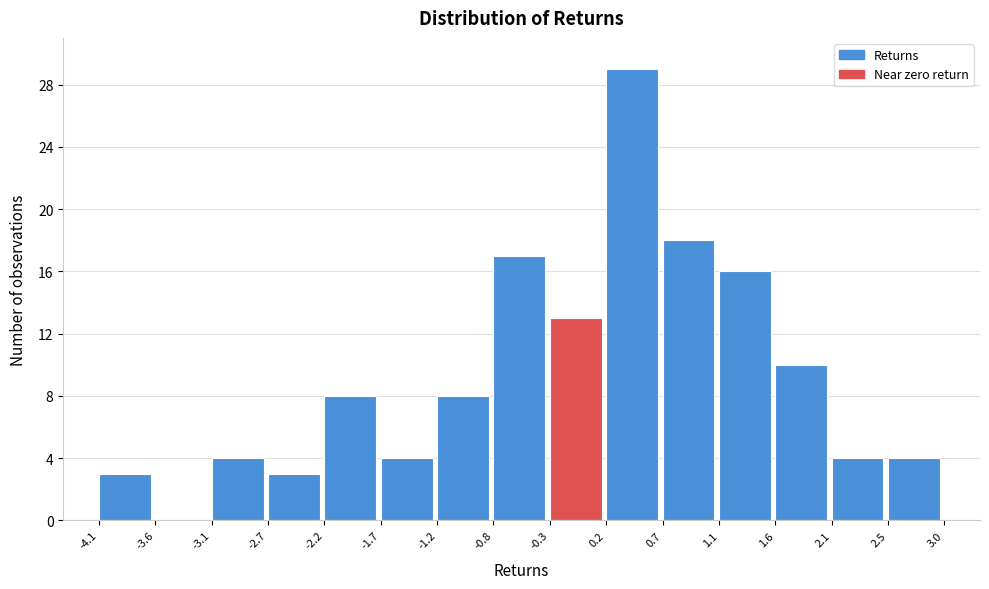

Reading left to right, list every bar in this chart as the range it spans on the x-axis followed by its height. The values are not printed on the chart, so give them approximately, as read against the axis.

-4.1 to -3.6: 3
-3.6 to -3.1: 0
-3.1 to -2.7: 4
-2.7 to -2.2: 3
-2.2 to -1.7: 8
-1.7 to -1.2: 4
-1.2 to -0.8: 8
-0.8 to -0.3: 17
-0.3 to 0.2: 13
0.2 to 0.7: 29
0.7 to 1.1: 18
1.1 to 1.6: 16
1.6 to 2.1: 10
2.1 to 2.5: 4
2.5 to 3.0: 4